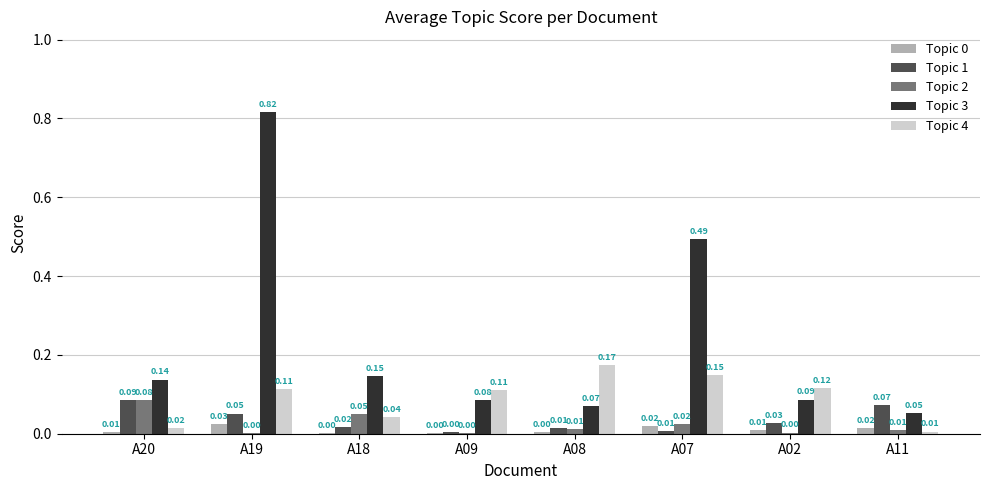

Between A20 and A19, which series saw the biggest shift?

Topic 3